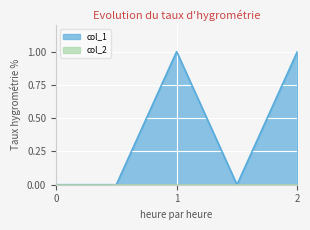

Which series changed the most between 0 and 1?

col_1